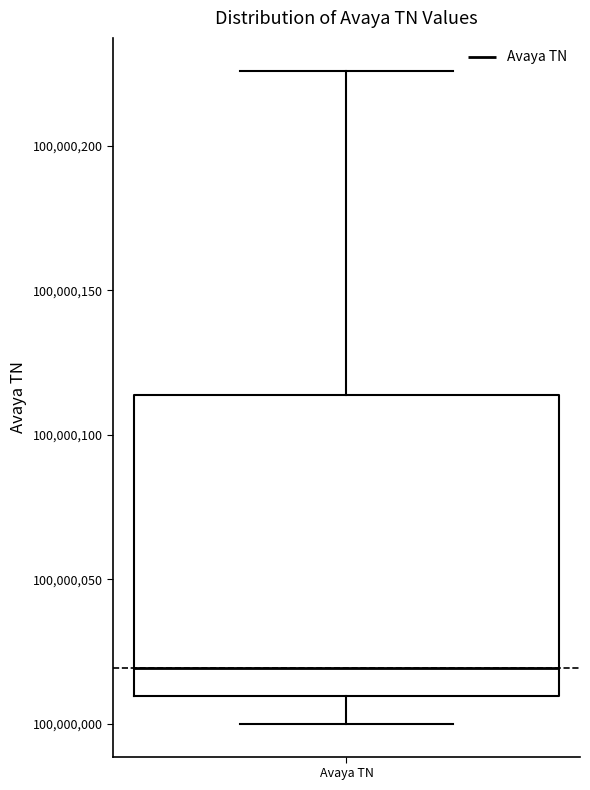

Transcribe this box plot: give where the median line is, the range the box spans, and where the two whiskers end, as read against the y-axis. The values are not printed on the chart, so give them approximately, as read against the axis.

median 100000020, box 100000010 to 100000115, whiskers 100000000 to 100000225